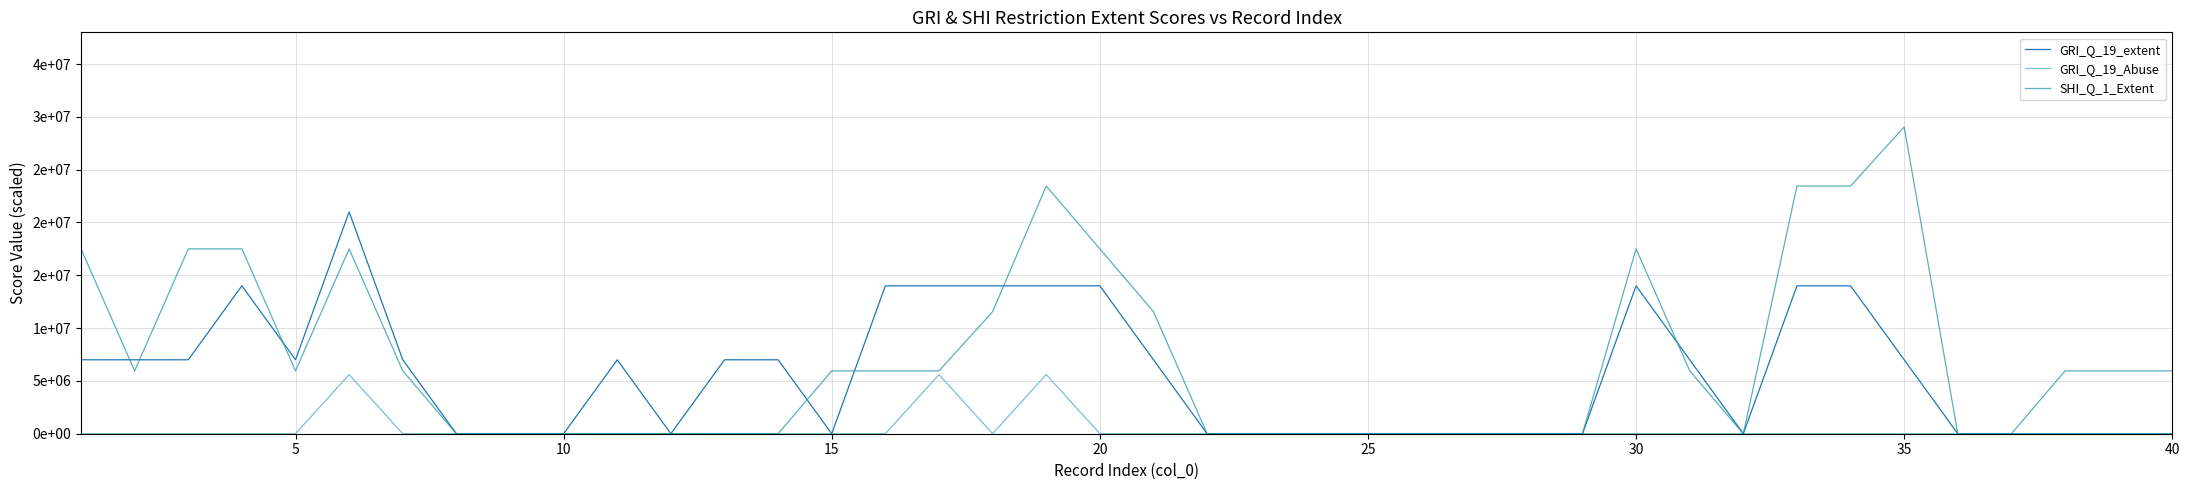

What is the average value of the GRI_Q_19_Abuse series?

420000